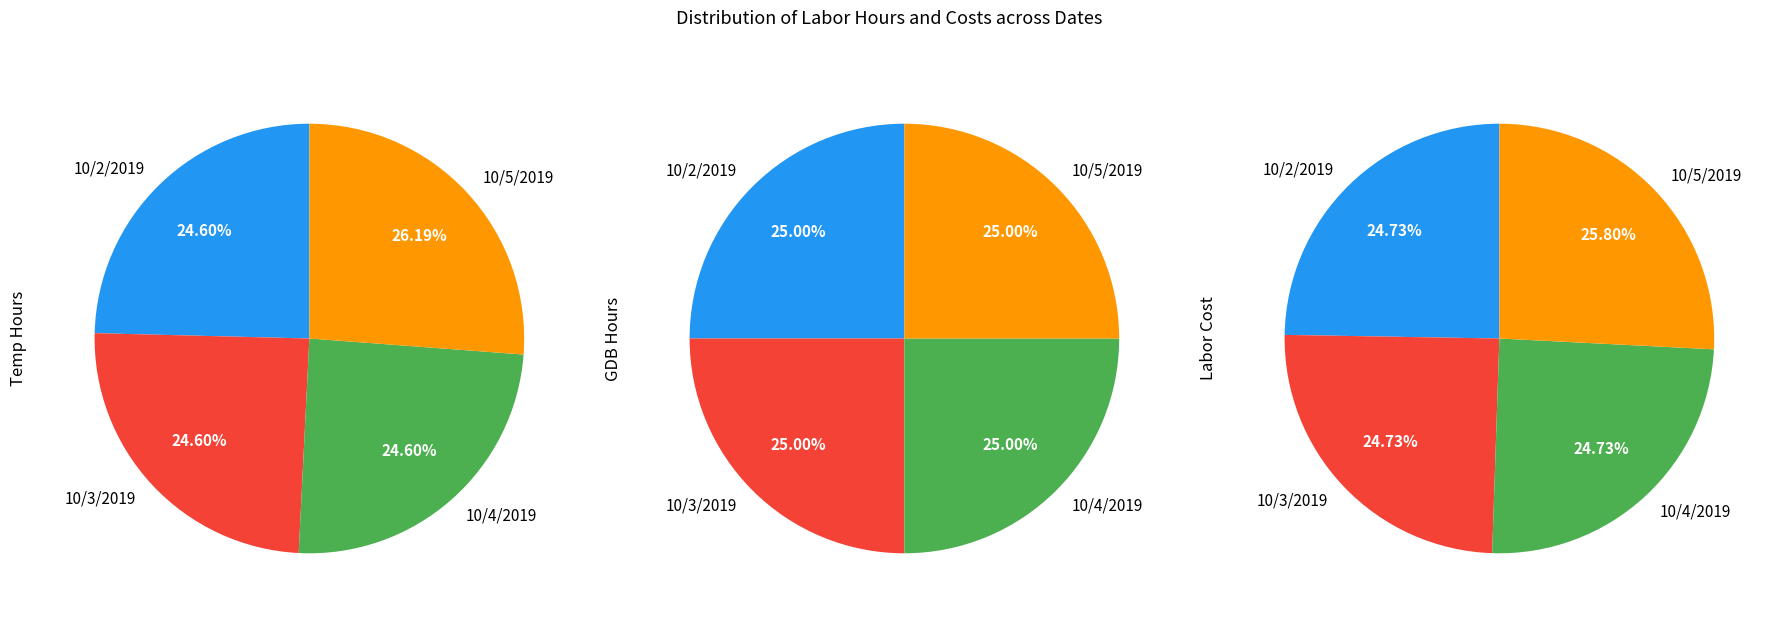

To the nearest percent, what is the difference between the largest and smallest slice percentages?

2%